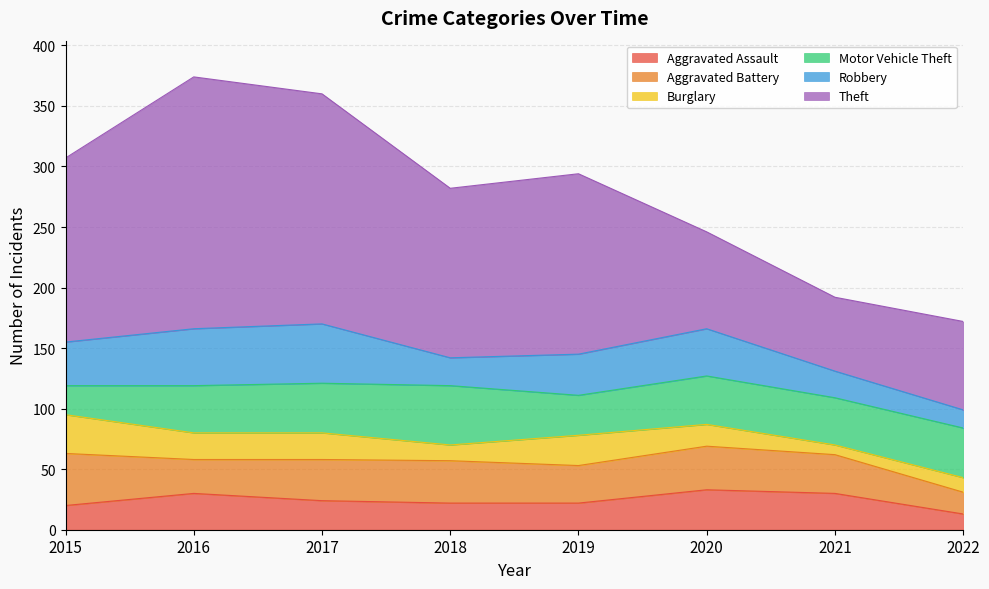

Where is Aggravated Assault nearest to the value 23?

2017